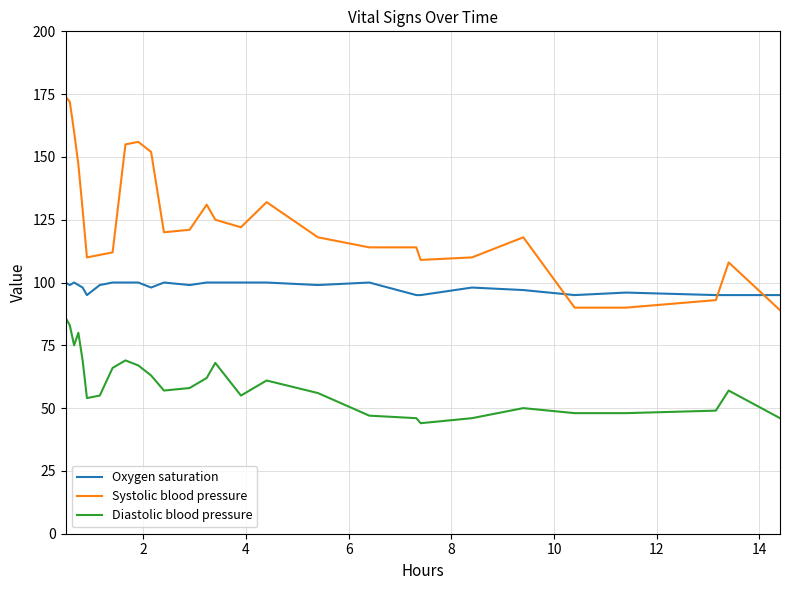

Which series has the widest spread of values?

Systolic blood pressure